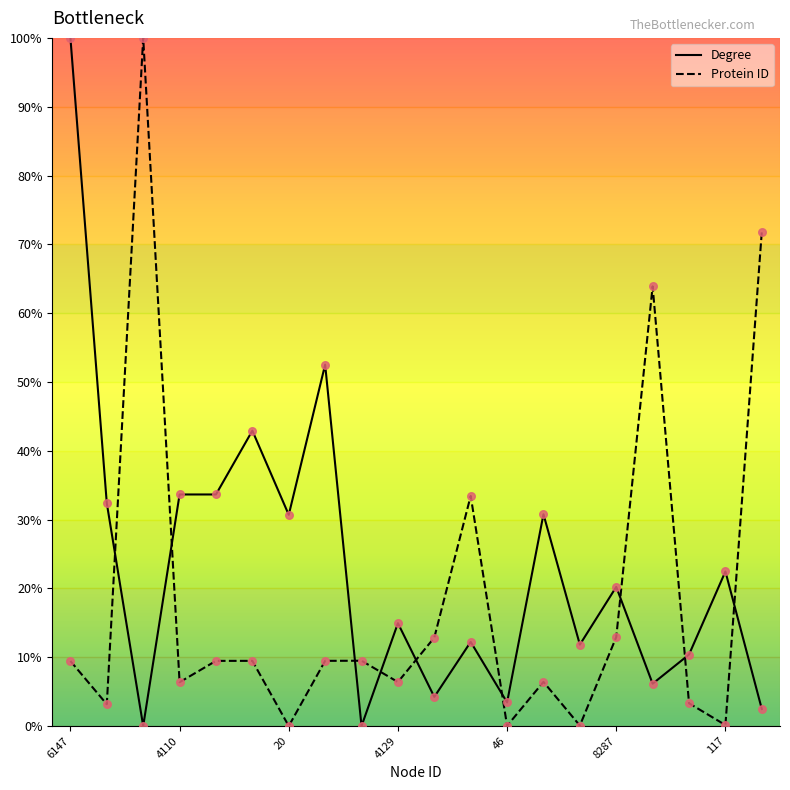

What is the greatest value displayed?

100.0